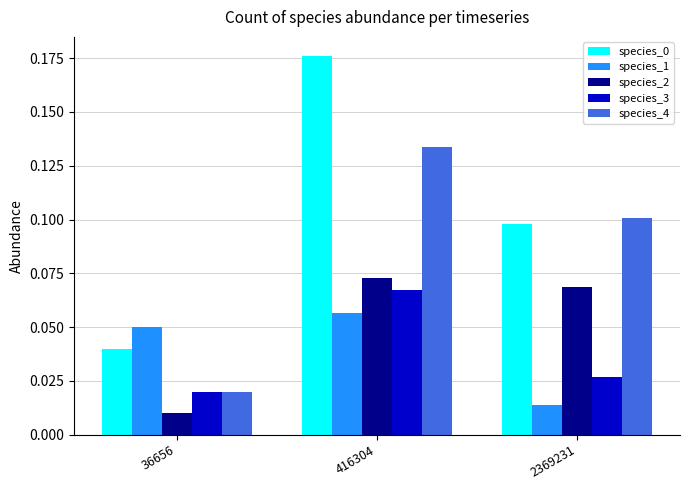

True or false: species_4 has a value of 0.1 at 2369231.

True